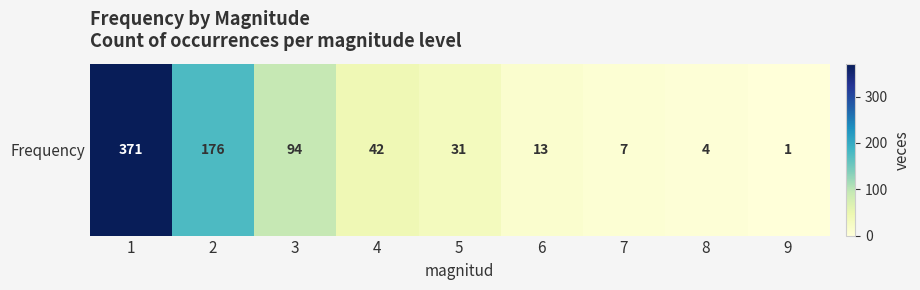

List the labels in order of value, smallest first.

9, 8, 7, 6, 5, 4, 3, 2, 1